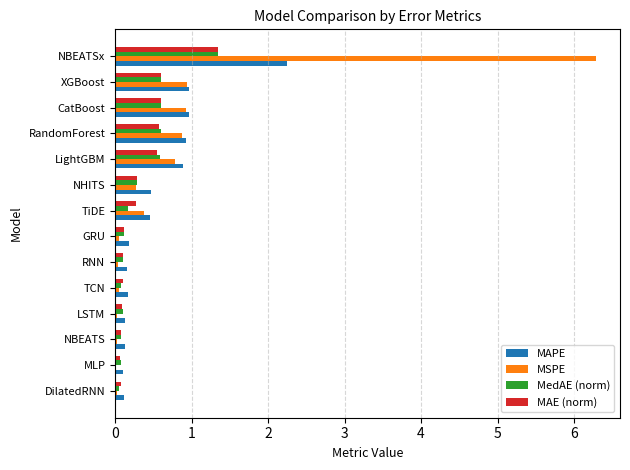

What is the sum of all MedAE (norm) values?

4.8